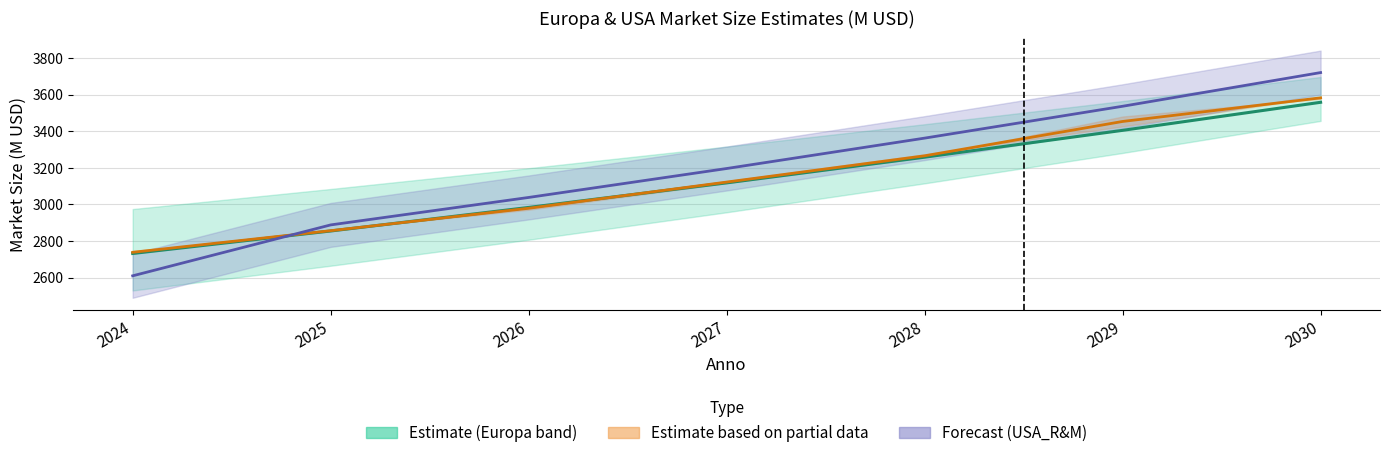

Does the chart display data point markers on the line(s)?

No